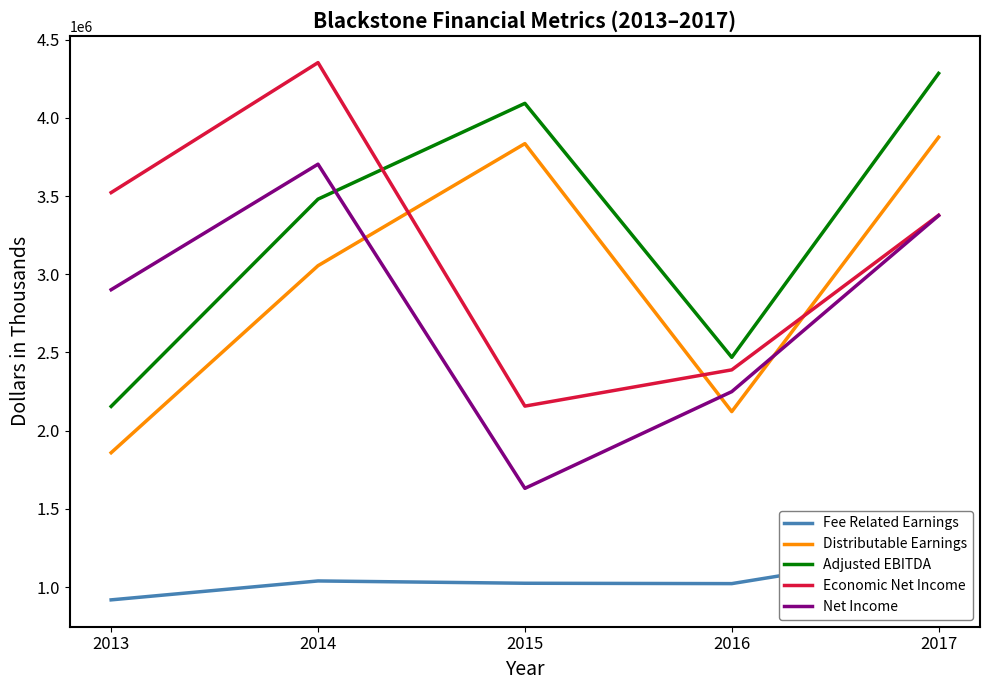

Where does the Net Income series first go above 2901092?

2014